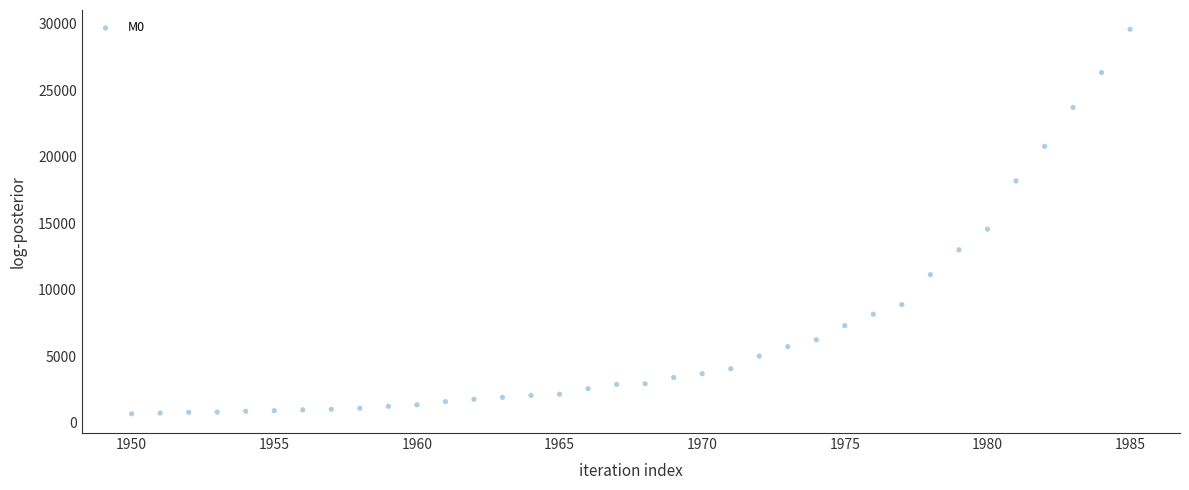

What Y value in the scatter plot is closest to 15120?

14544.8